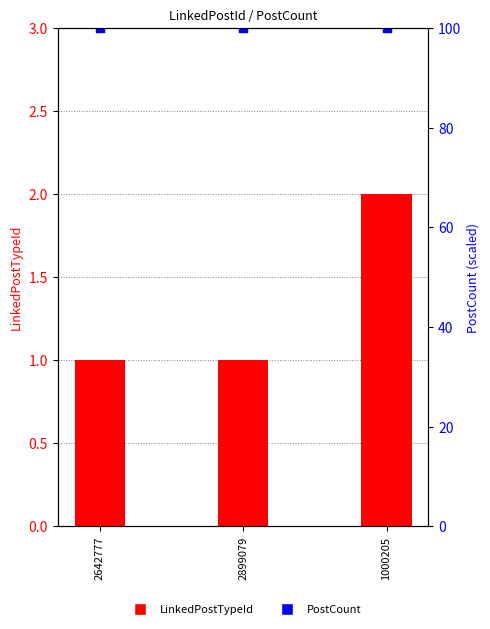

At how many categories does at least one series exceed 49?

3